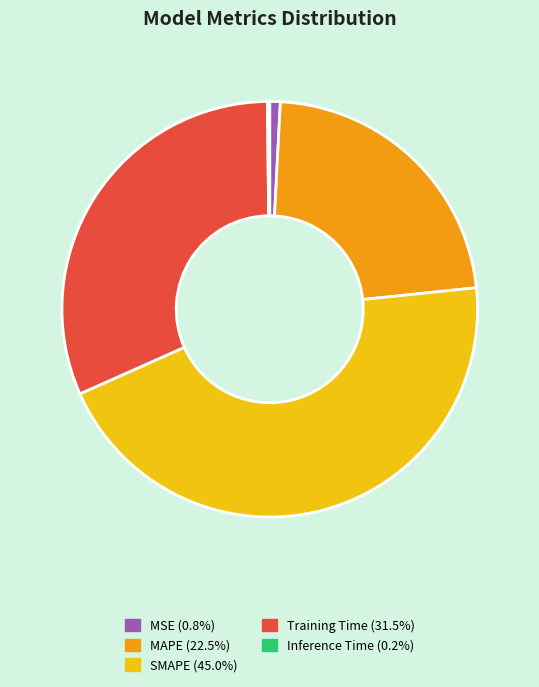

Is MAPE the majority of the pie?

No